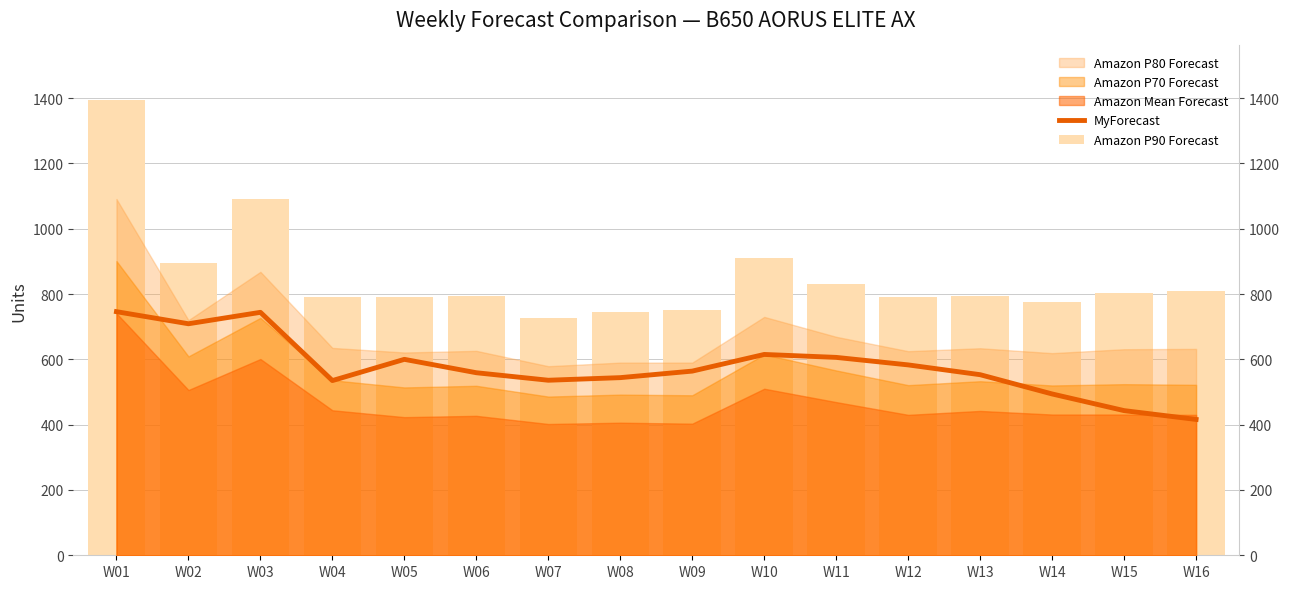

Where does the Amazon P90 Forecast series first go above 795?

W01